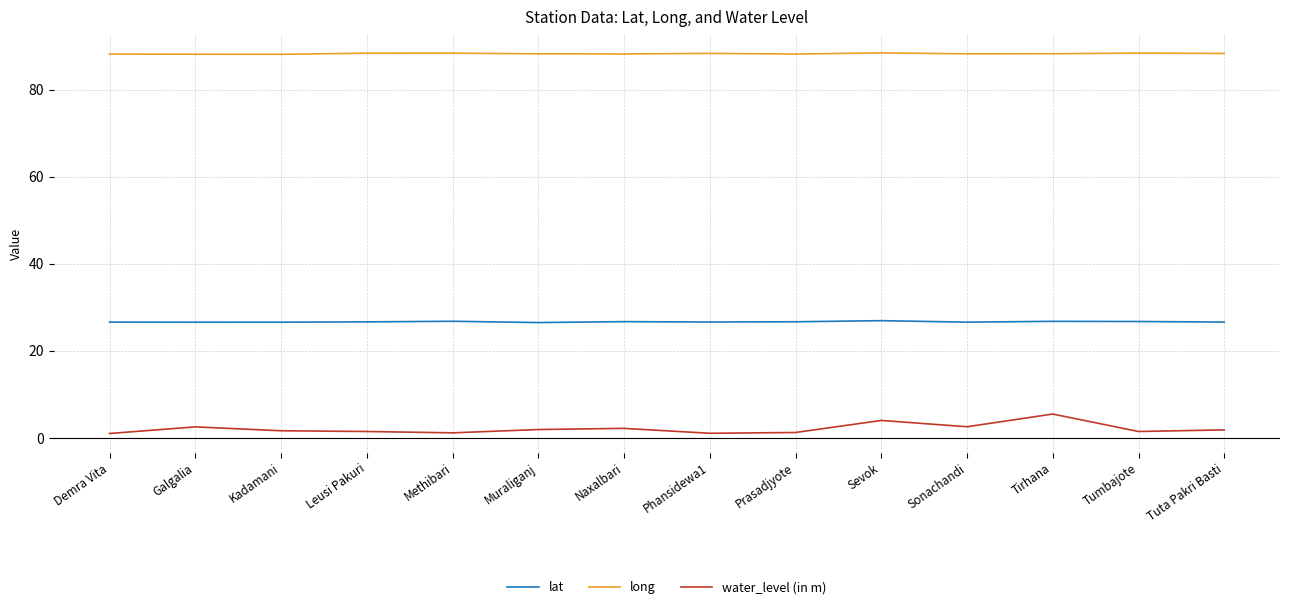

At how many categories does at least one series exceed 37?

14